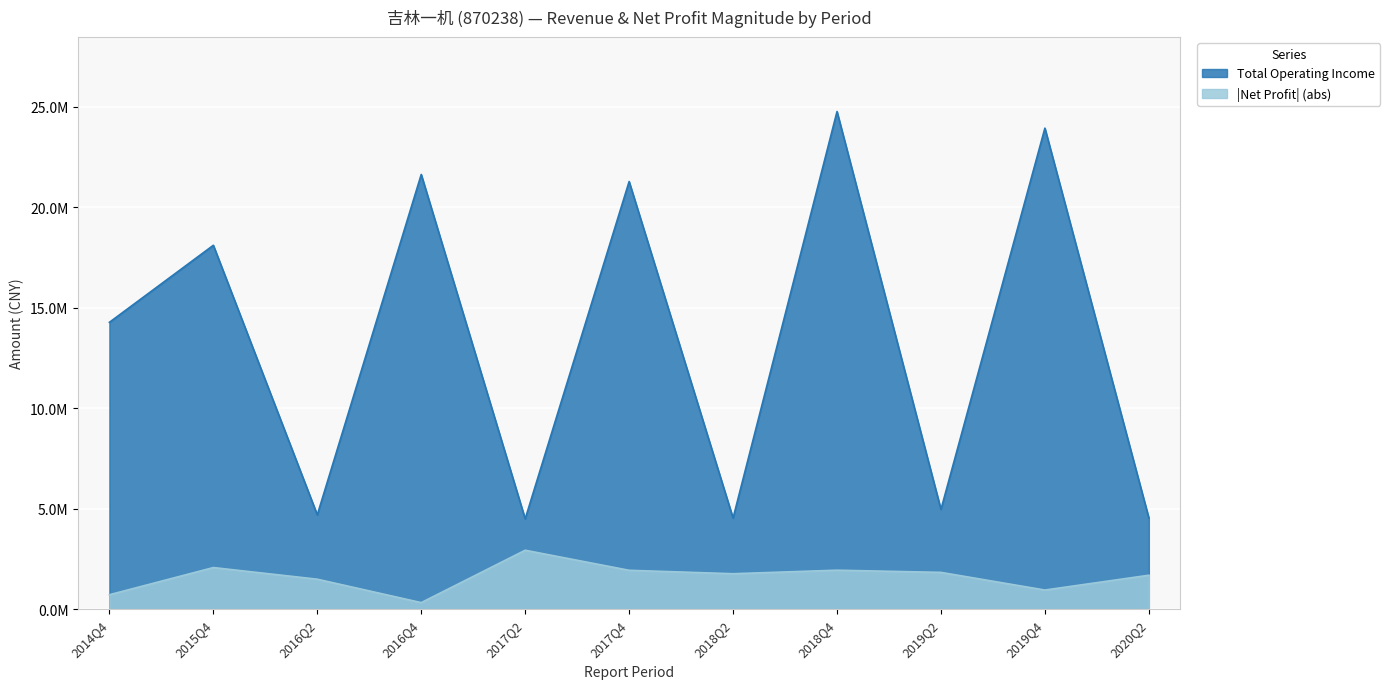

Rank the categories by TOTAL_OPERATE_INCOME value from lowest to highest.

2017Q2, 2018Q2, 2020Q2, 2016Q2, 2019Q2, 2014Q4, 2015Q4, 2017Q4, 2016Q4, 2019Q4, 2018Q4